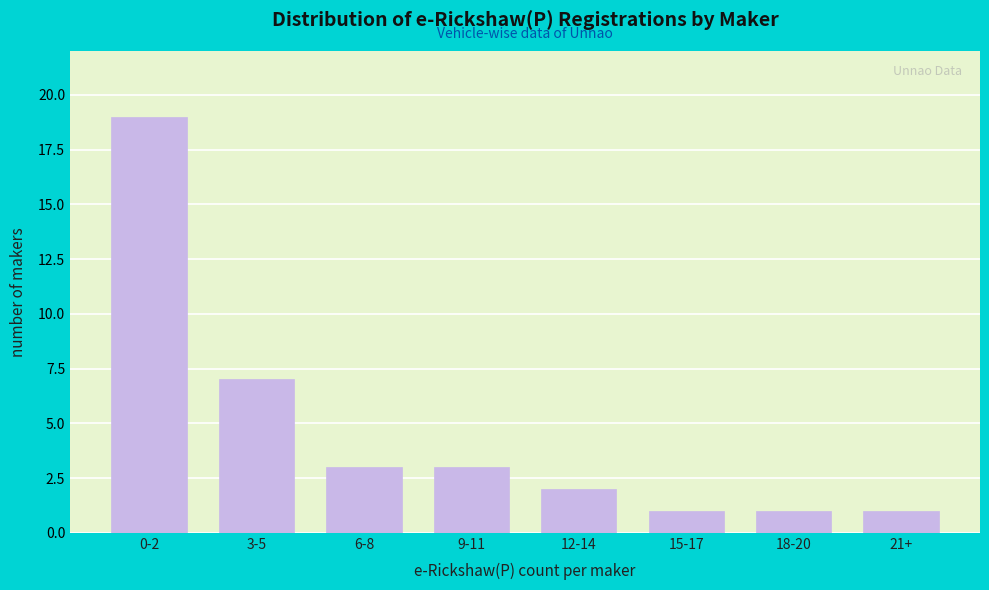

Reading right to left, list all the values displayed in this chart.

1	1	1	2	3	3	7	19